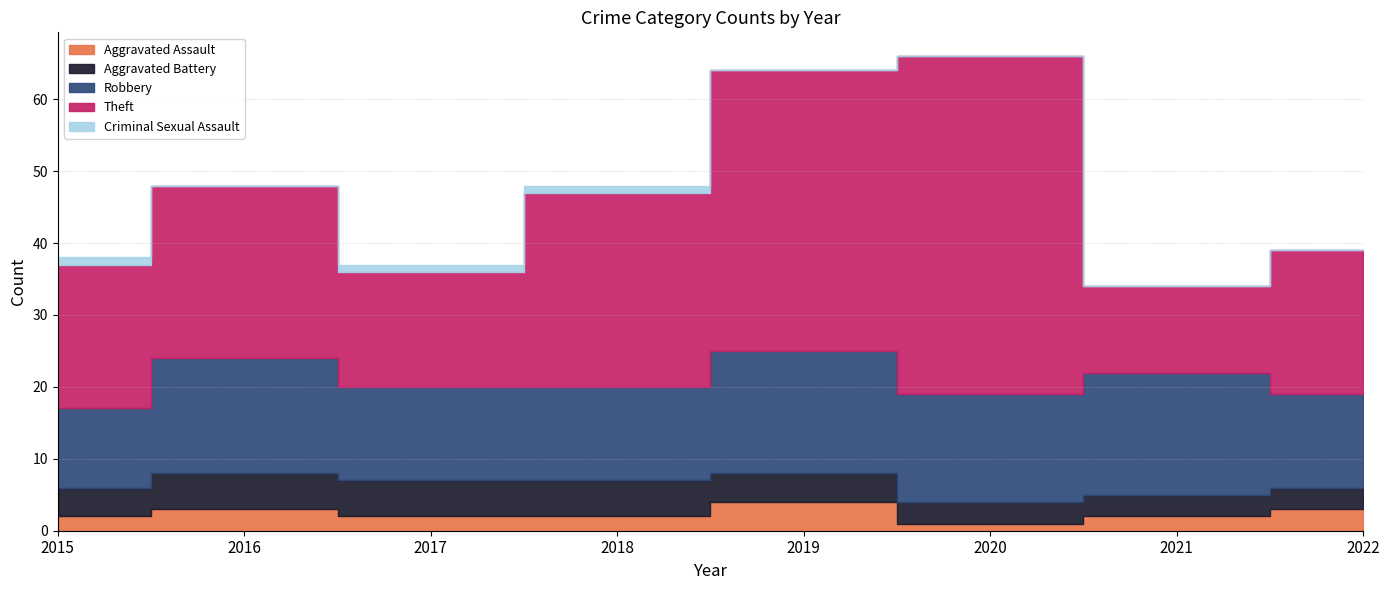

What is the sum of all Robbery values?

115